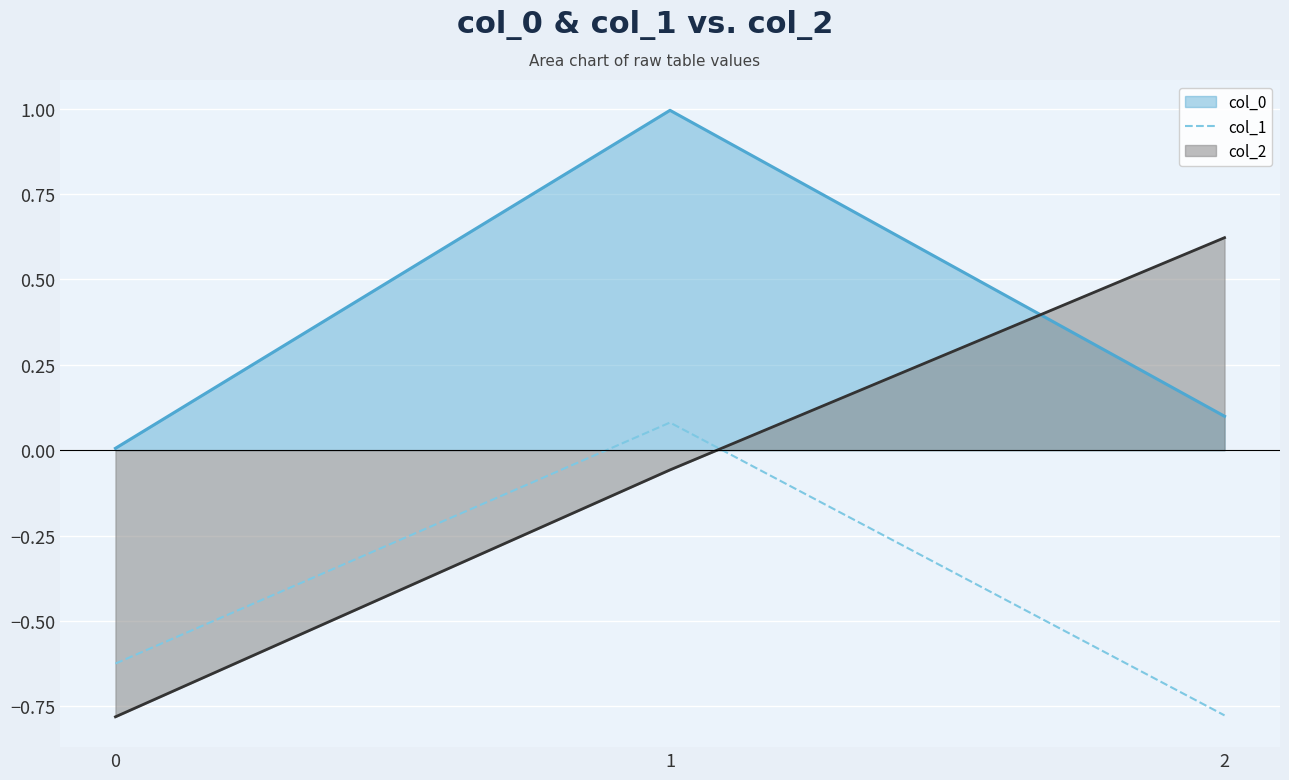

The value of col_1 at 0 is -0.9. True or false?

False